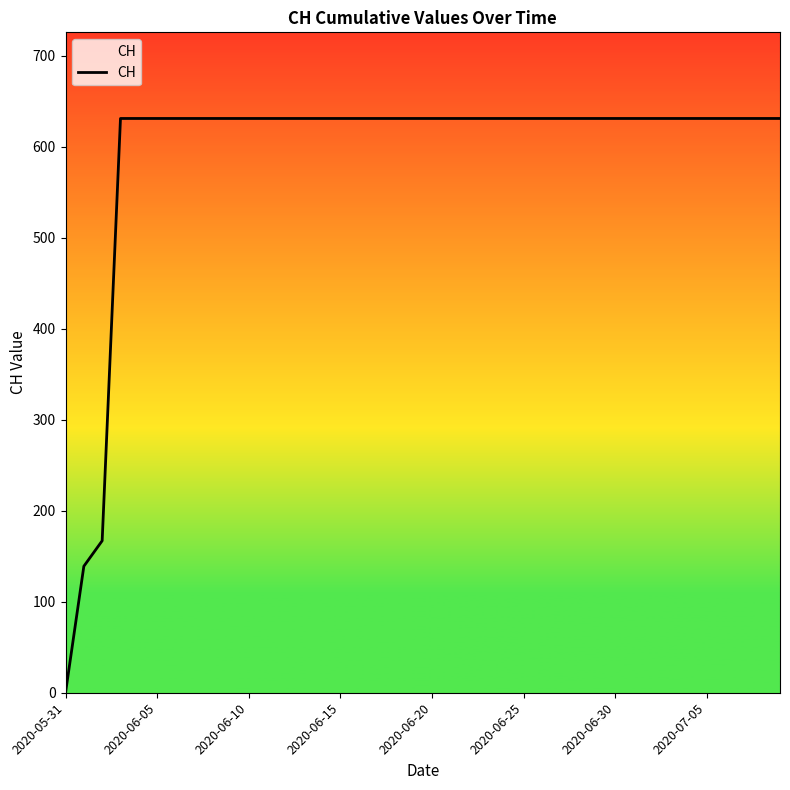

What is the difference between the maximum and minimum values?

631